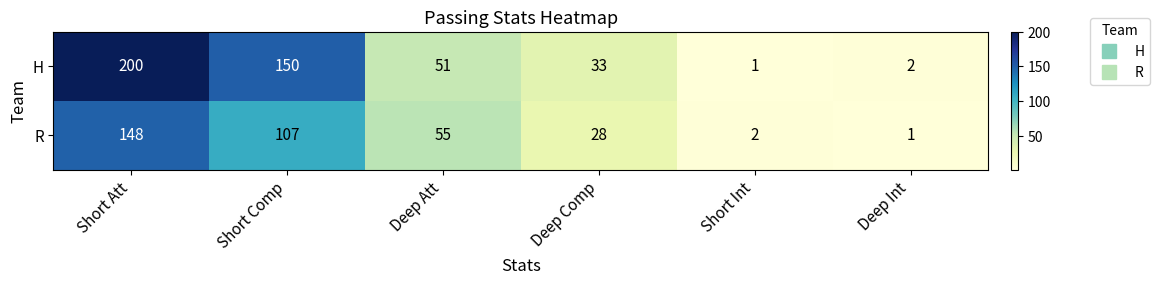

Rank the series by their maximum value, from lowest to highest.

R, H